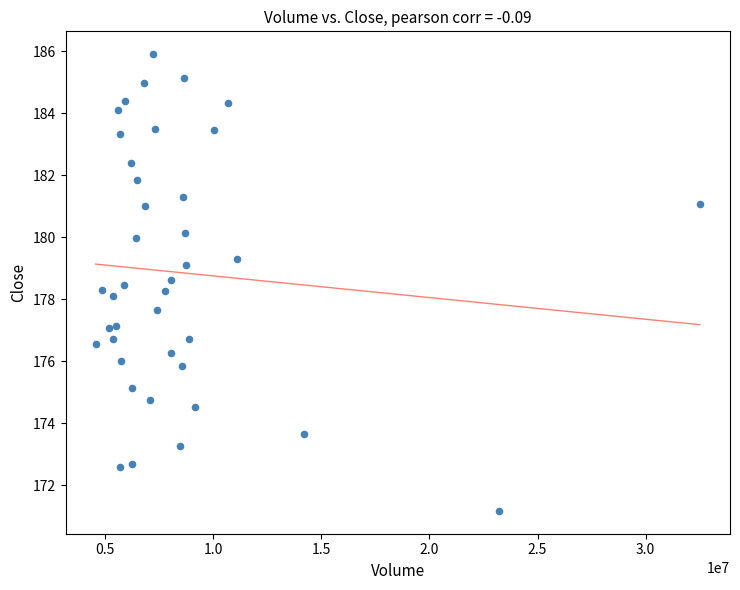

What is the range of Y values (max minus min)?

14.7